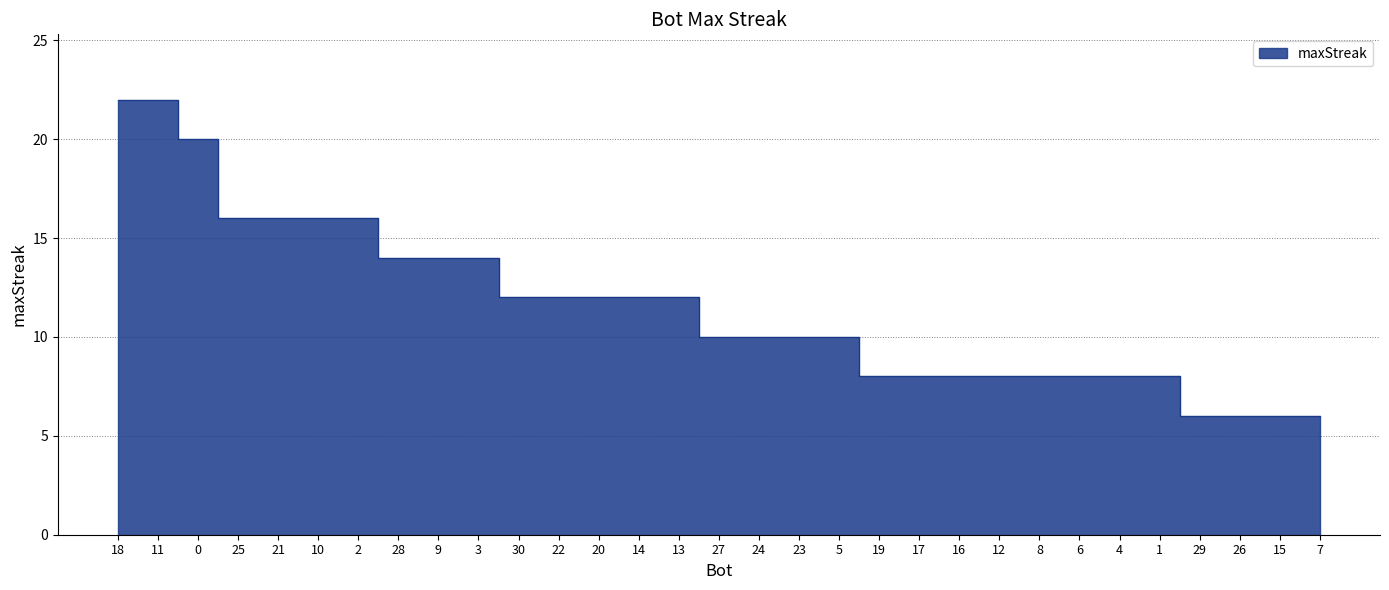

Rank the categories by value from highest to lowest.

18, 11, 0, 25, 21, 10, 2, 28, 9, 3, 30, 22, 20, 14, 13, 27, 24, 23, 5, 19, 17, 16, 12, 8, 6, 4, 1, 29, 26, 15, 7